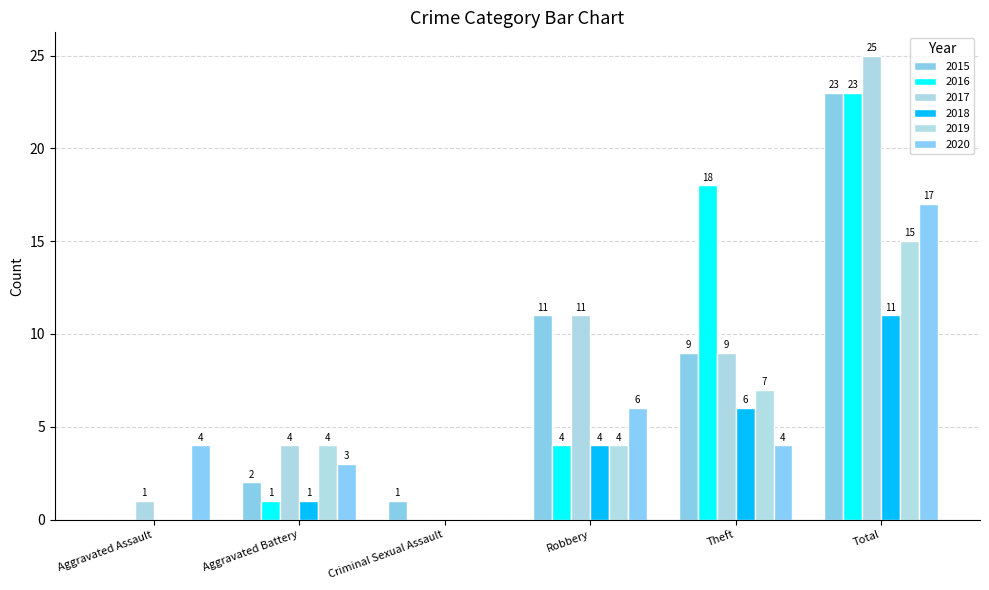

What is the label of the 3rd bar from the left?

Criminal Sexual Assault